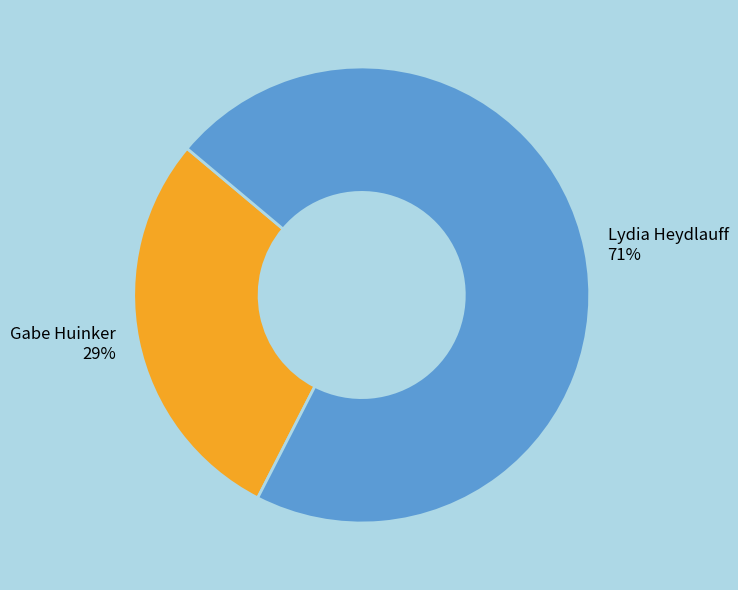

True or false: Lydia Heydlauff accounts for 63% of the total.

False